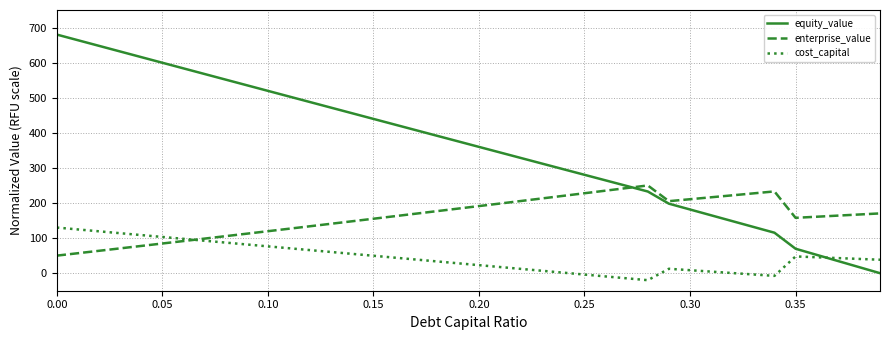

How many positive values does the equity_value series have?

39